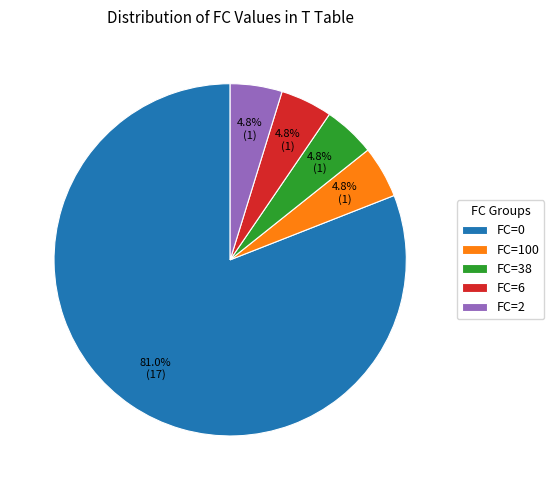

Combined, do FC=38 and FC=6 account for over 50%?

No